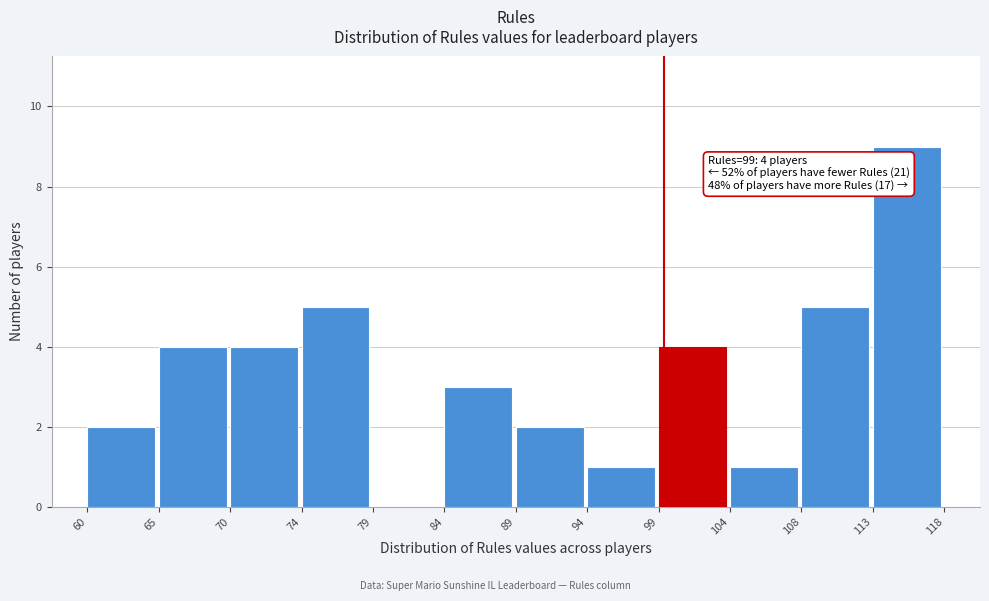

Which range on the x-axis has the tallest bar?

113 to 118